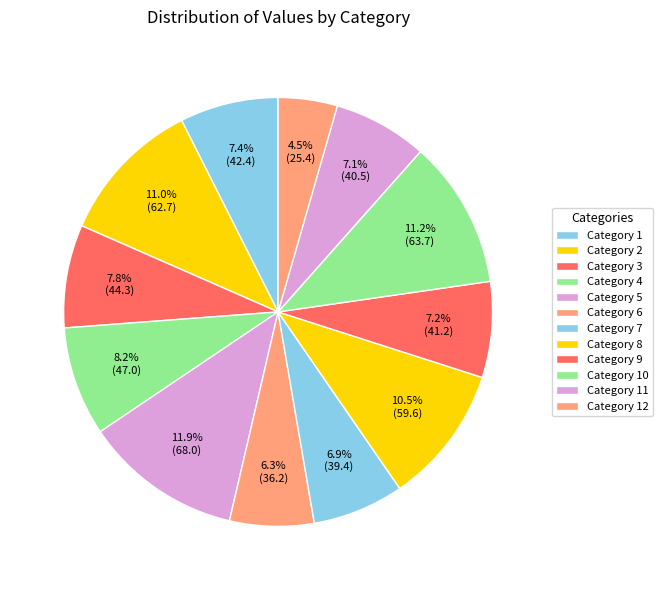

Count the number of slices in the pie.

12